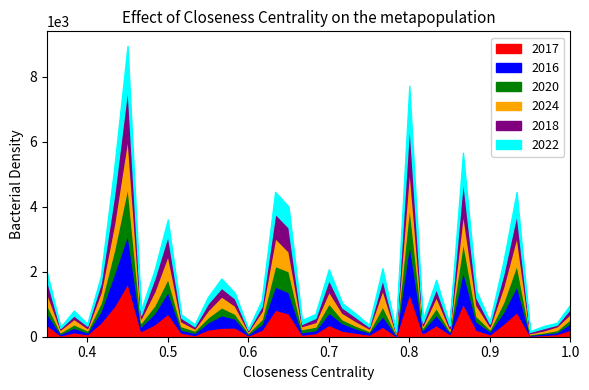

Which series ends up on top after the final intersection of 2024 and 2022?

2024